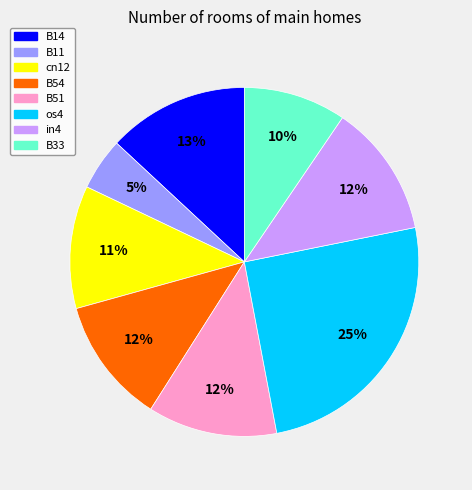

To the nearest percent, what is the difference between the largest and smallest slice percentages?

20%